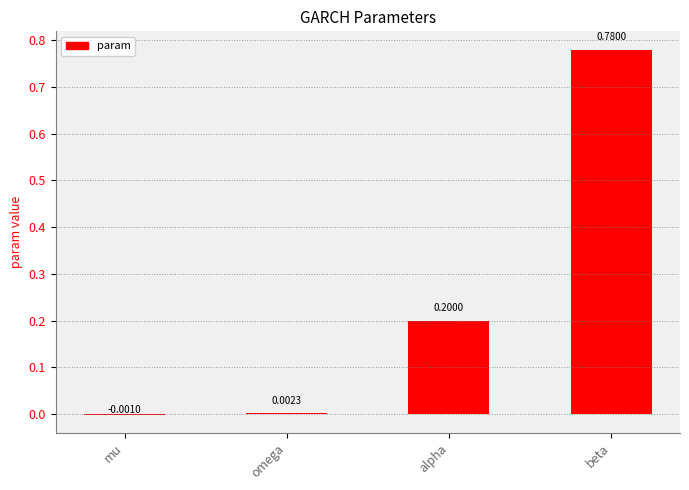

What value does the data have at alpha?

0.2